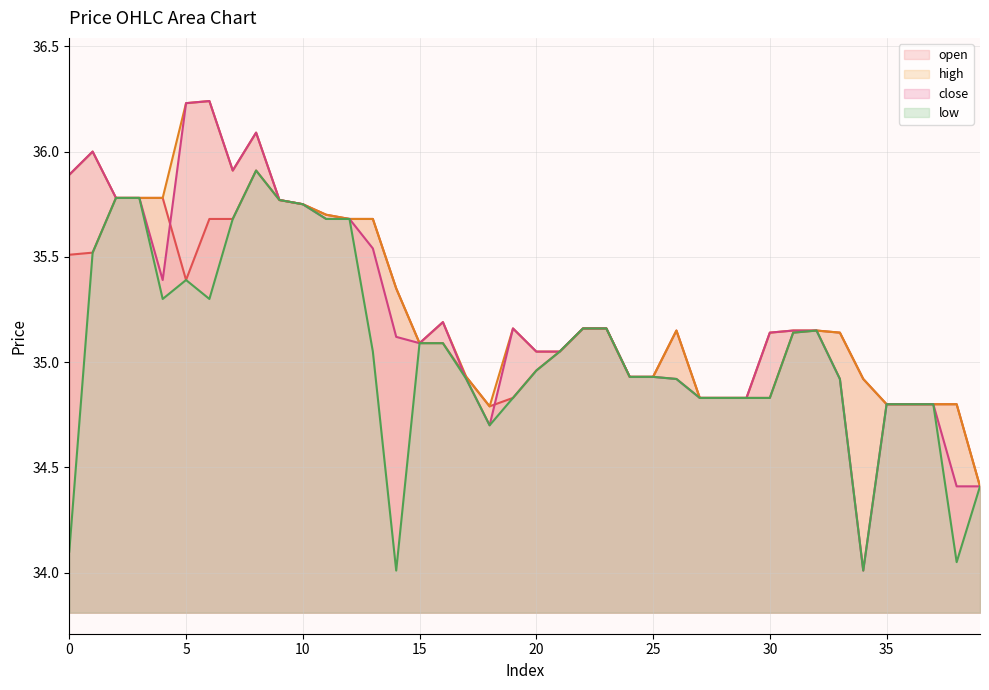

True or false: high and open cross at least once.

False